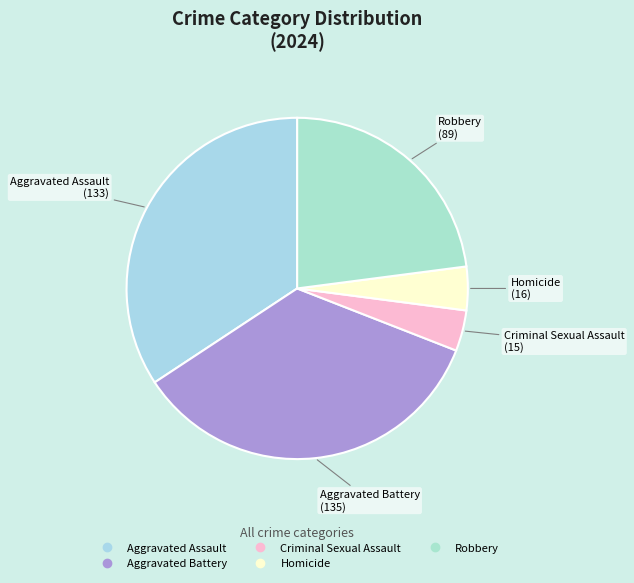

Between Aggravated Battery and Aggravated Assault, which is larger?

Aggravated Battery